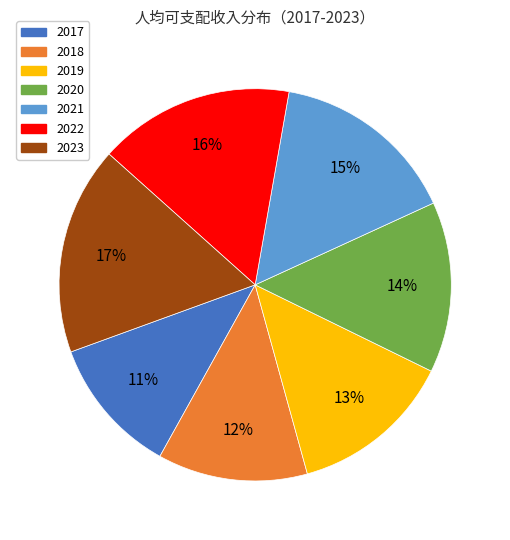

Count the number of slices in the pie.

7